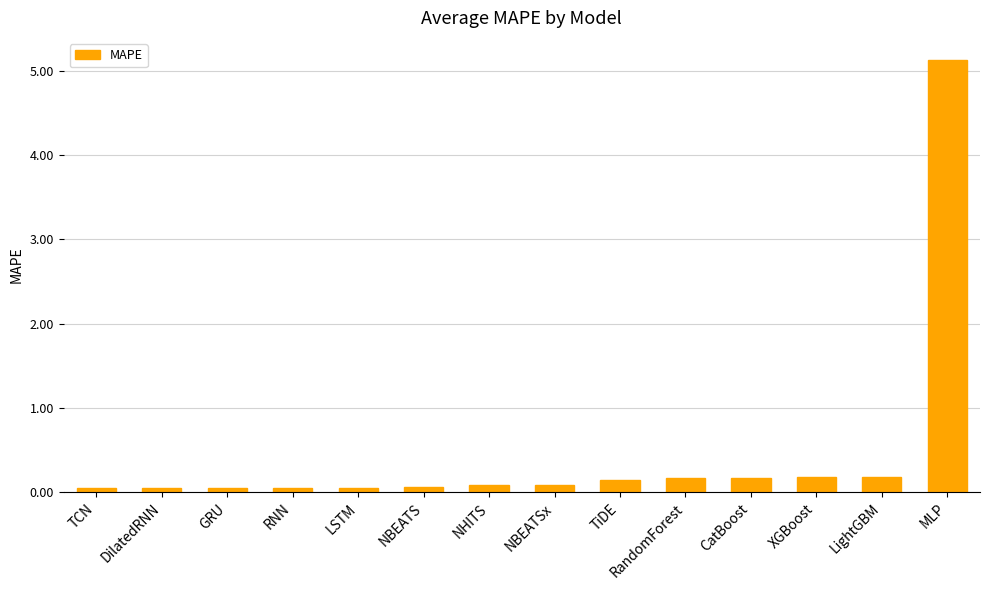

What position from the right is MLP?

1